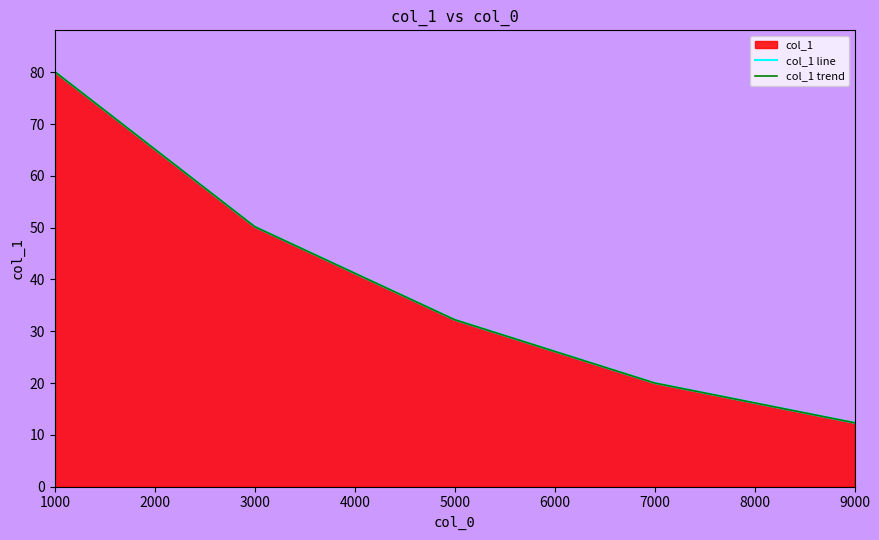

Between 9000 and 7000, which is larger?

7000